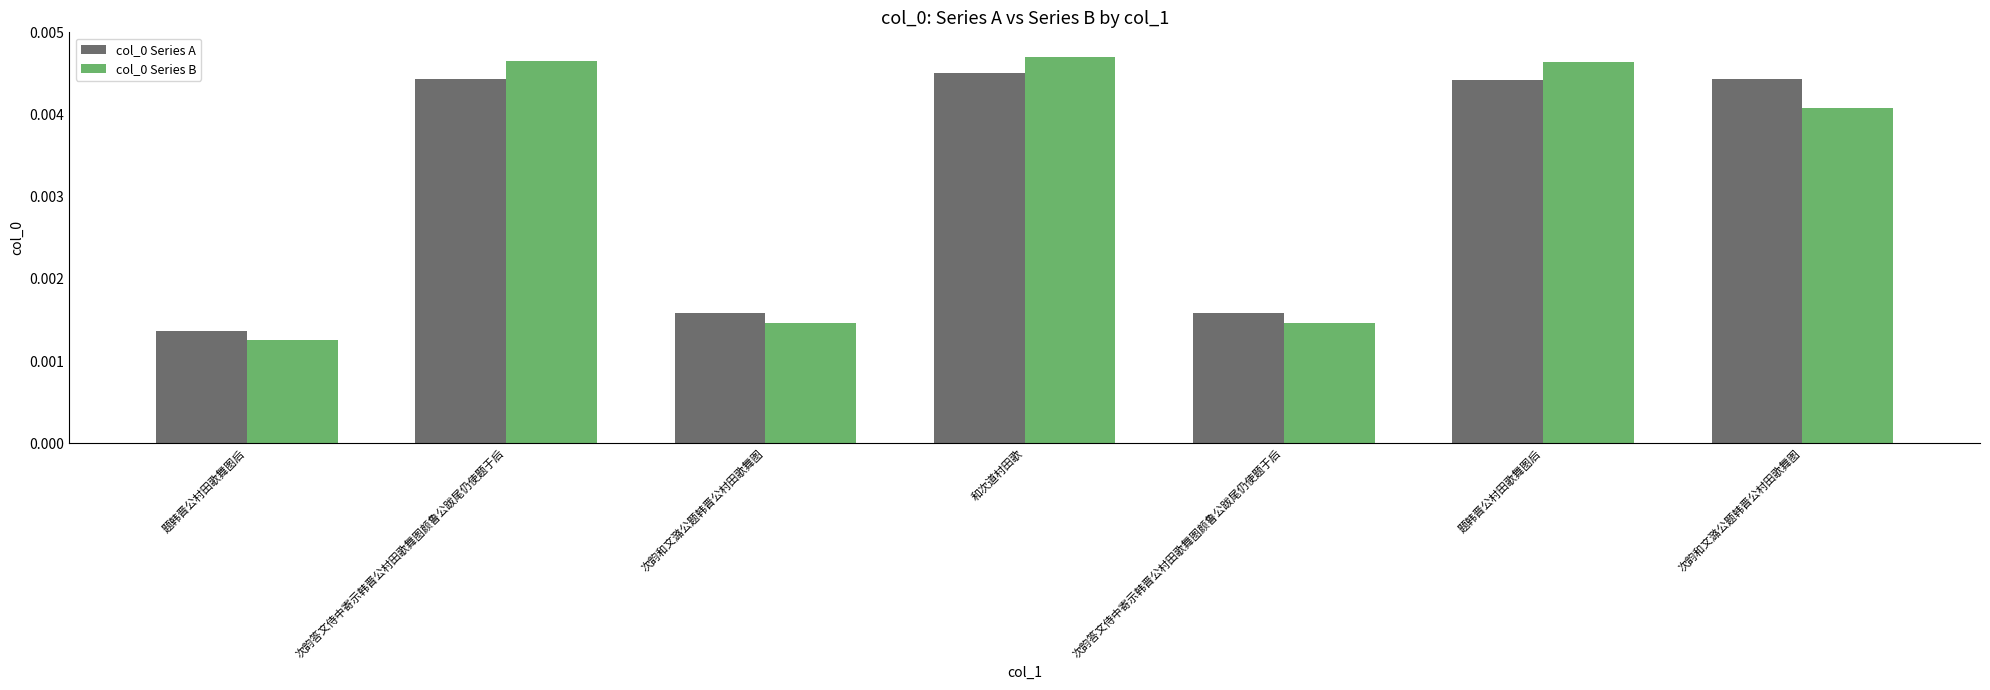

Is the value of col_0 Series A at 和次道村田歌 greater than the value of col_0 Series B at 次韵和文潞公题韩晋公村田歌舞图?

Yes